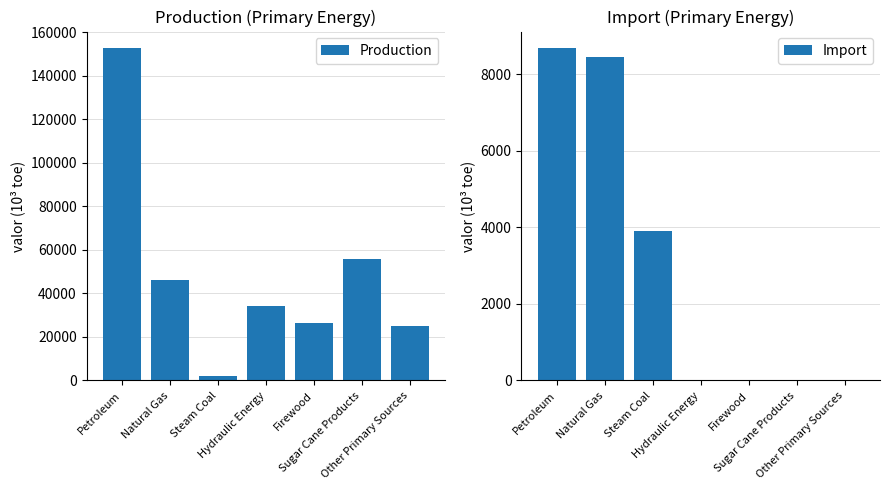

Reading left to right, transcribe all the data shown in this chart.

Production: 152634.9	46298.9	2084.8	34088.8	26456.7	55597.4	25171.0
Import: 8684.5	8457.8	3897.4	0.0	0.0	0.0	0.0